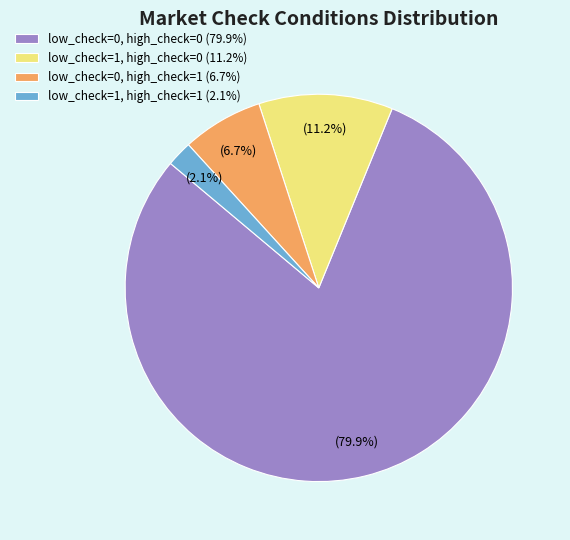

Which category has the smallest portion of the pie?

low_check=1, high_check=1